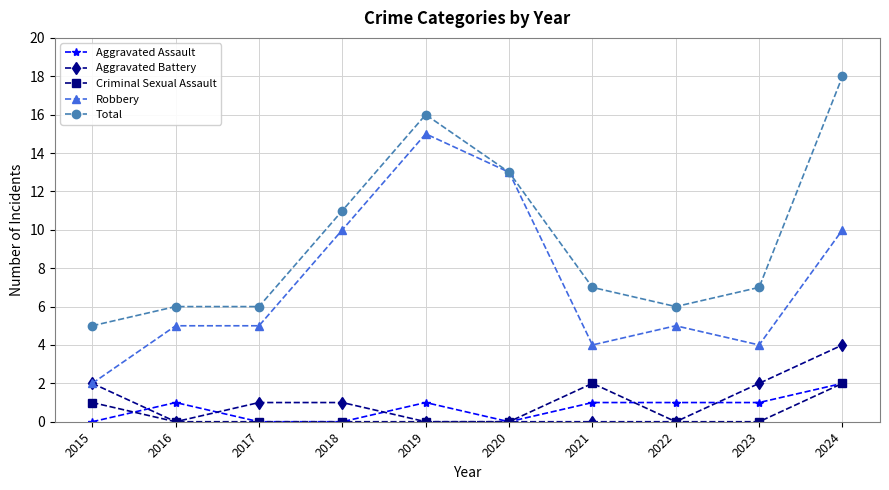

What is the spread (max minus min) of values at 2017?

6